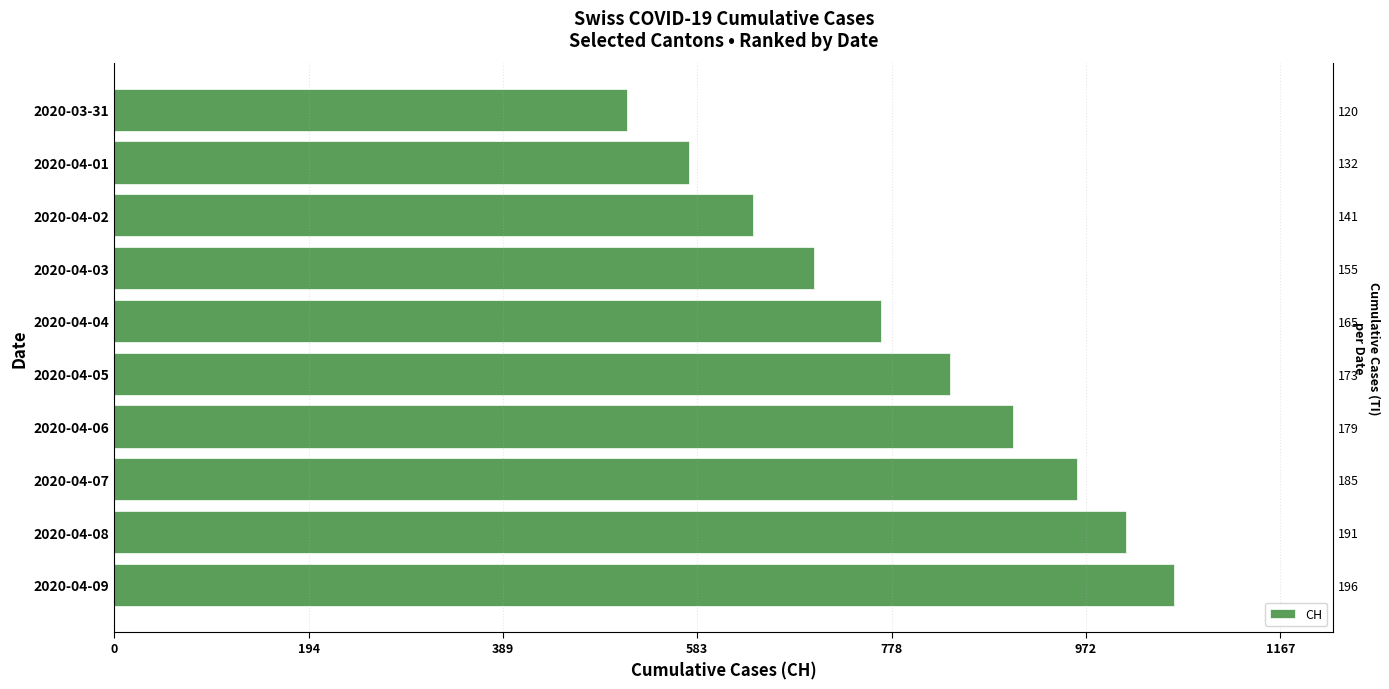

What position from the left is 2020-04-08?

9